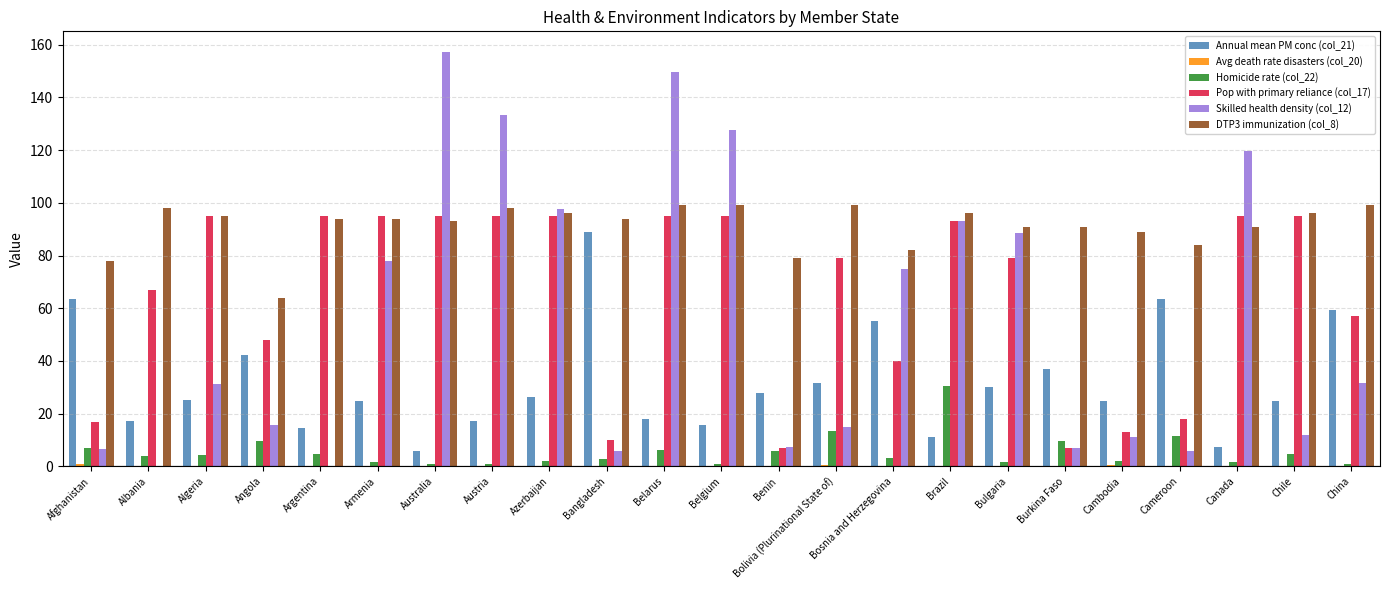

Is the value of Pop with primary reliance (col_17) at Argentina greater than the value of Homicide rate (col_22) at Brazil?

Yes